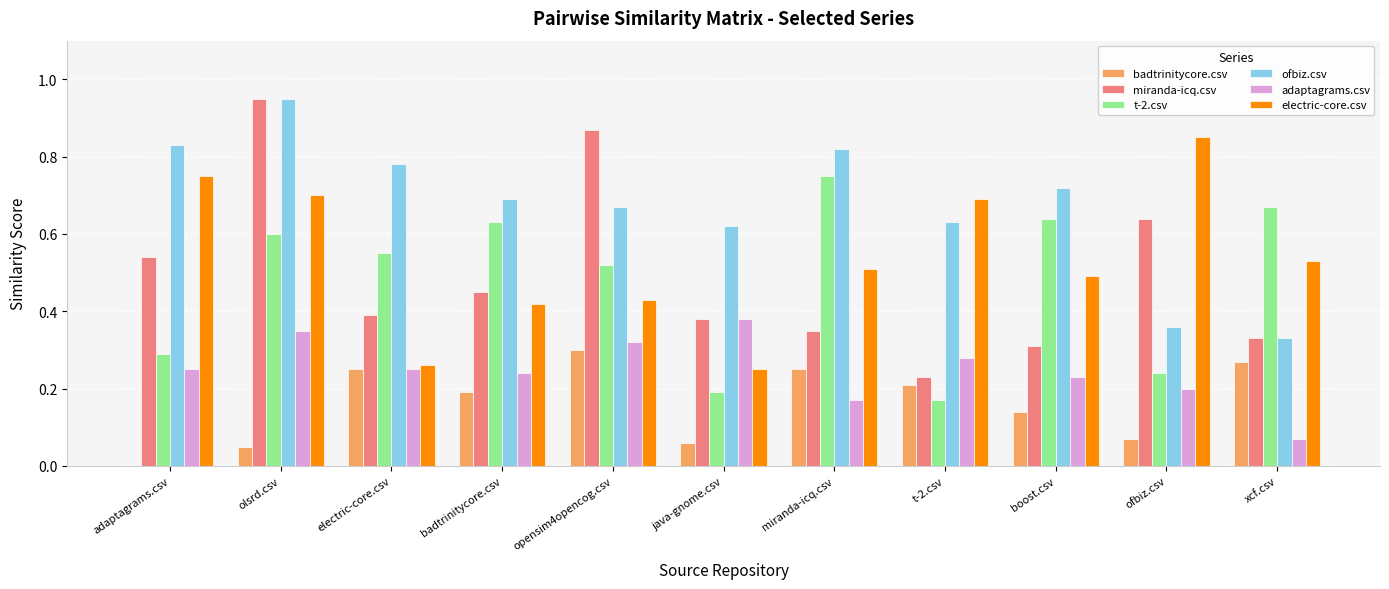

At which category is the sum across all series the highest?

olsrd.csv